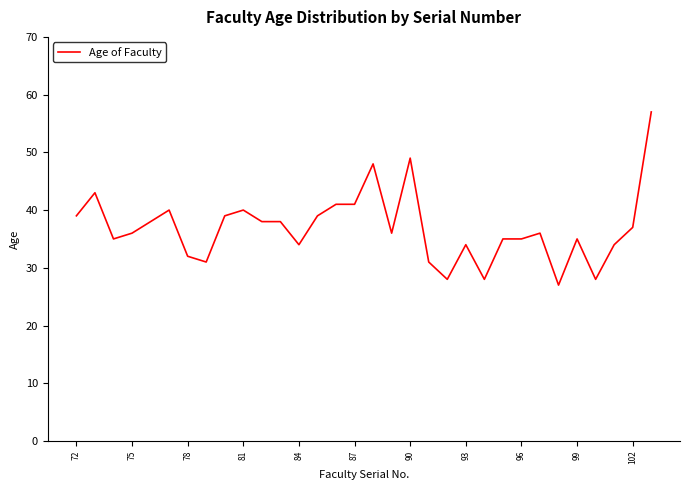

What is the maximum value shown in the chart?

57